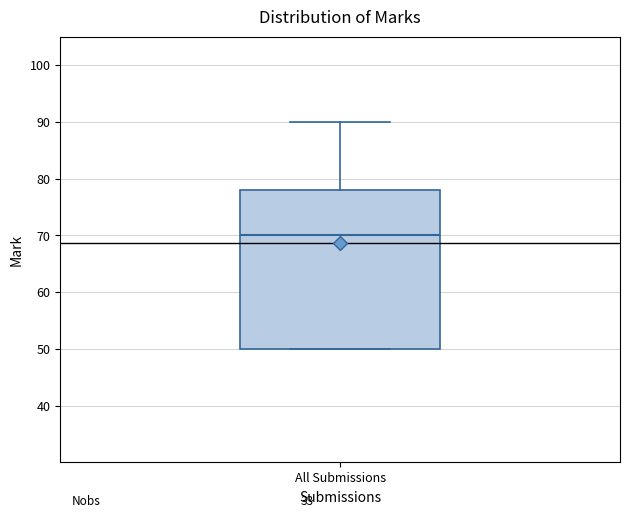

Read this box plot against the y-axis: the position of the median line, the range covered by the box, and the ends of both whiskers. The values are not printed on the chart, so give them approximately, as read against the axis.

median 70, box 50 to 78, whiskers 50 to 90